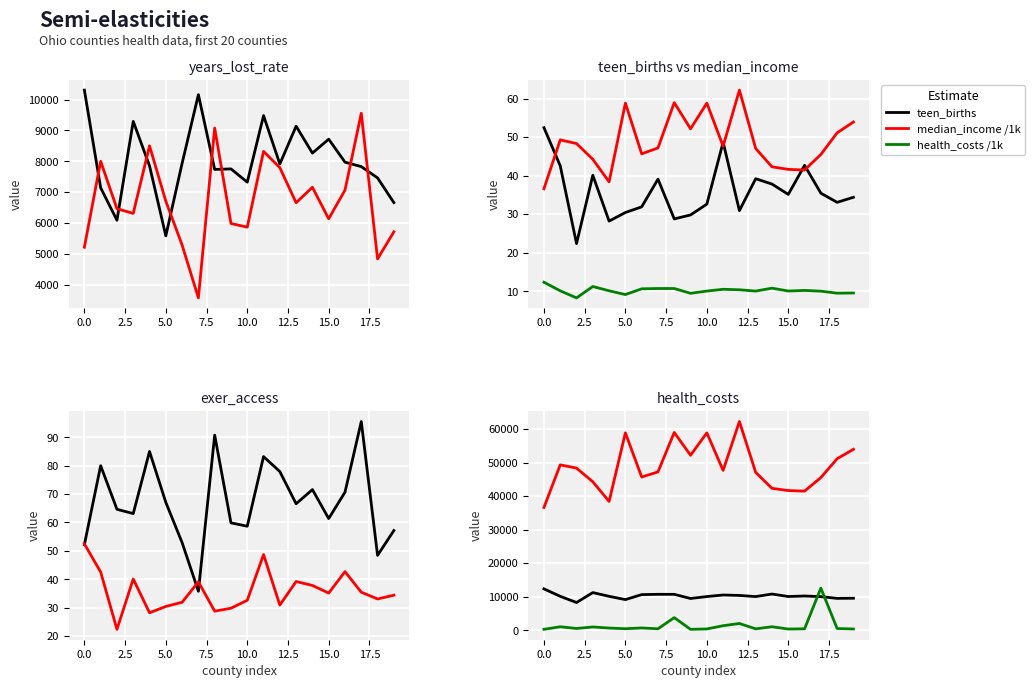

Is it true that teen_births equals 9.1 at Crawford?

False